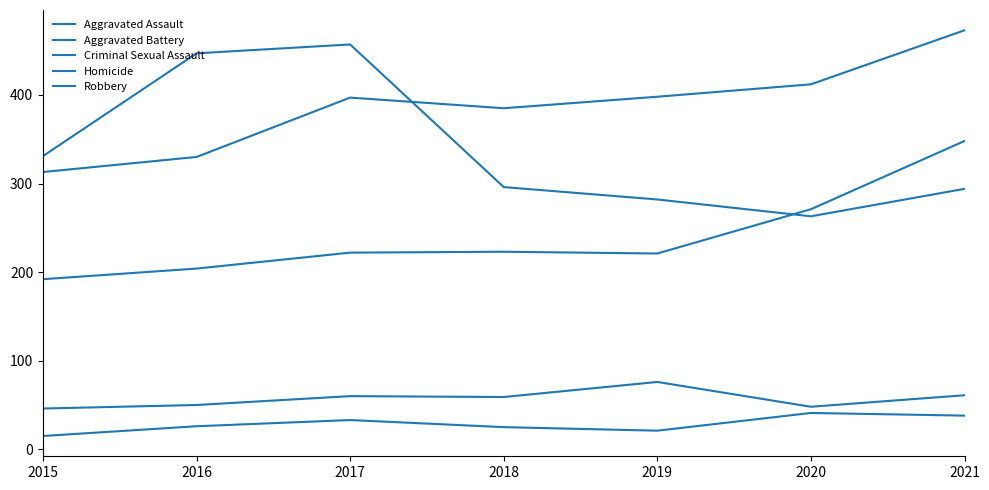

What is the value of the Robbery point at the 3rd from the left?

457